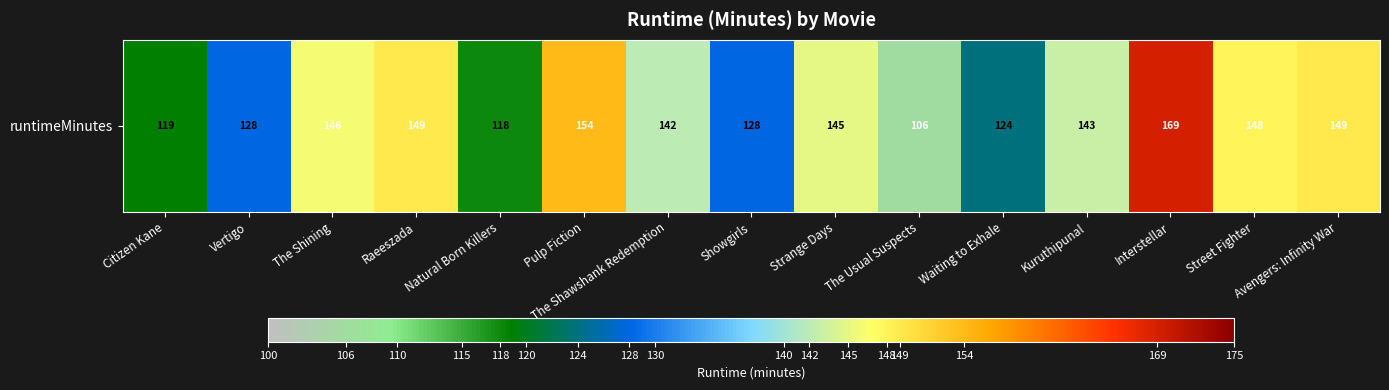

Reading right to left, what are all the values shown in this chart?

149	148	169	143	124	106	145	128	142	154	118	149	146	128	119